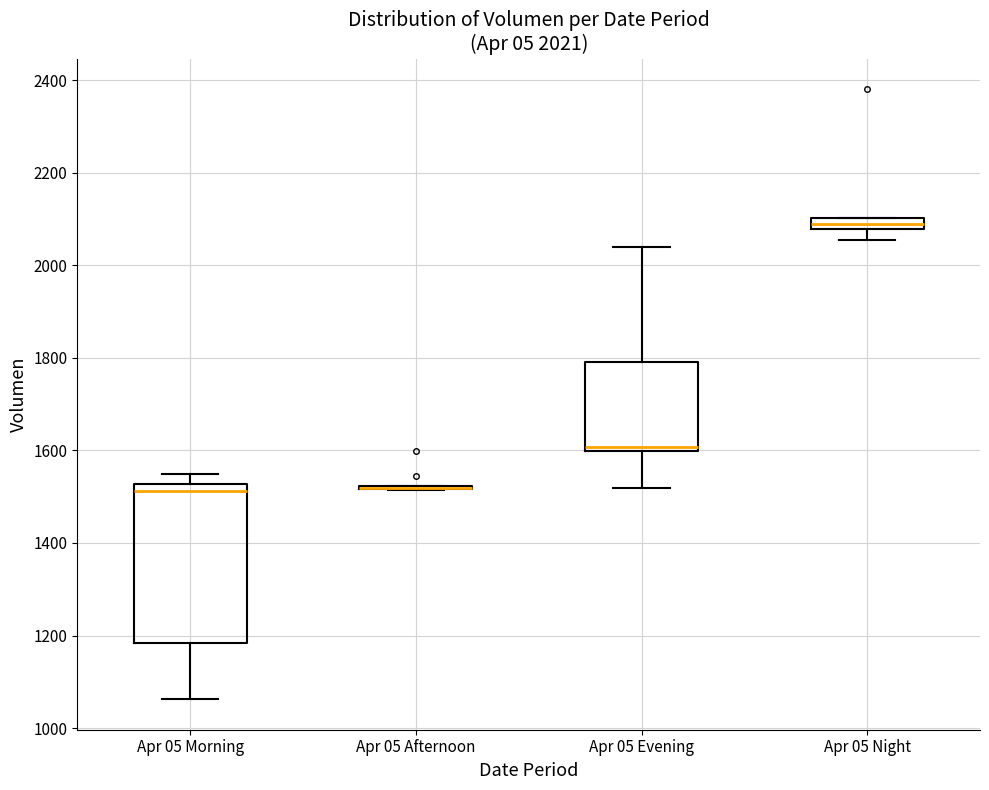

Comparing the boxes themselves (not the whiskers), which one is the tallest?

Apr 05 Morning